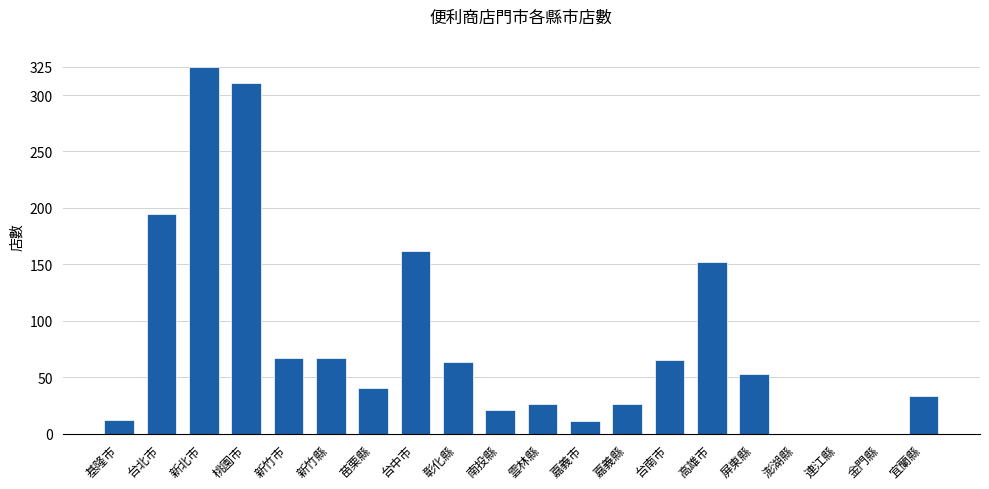

What is the sum of all values?

1629